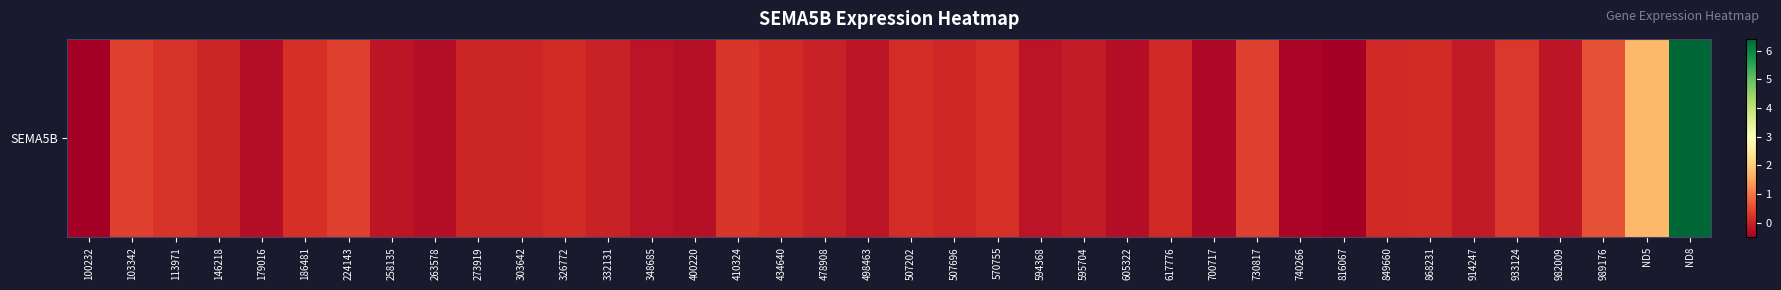

What is the difference between the maximum and minimum values?

6.9